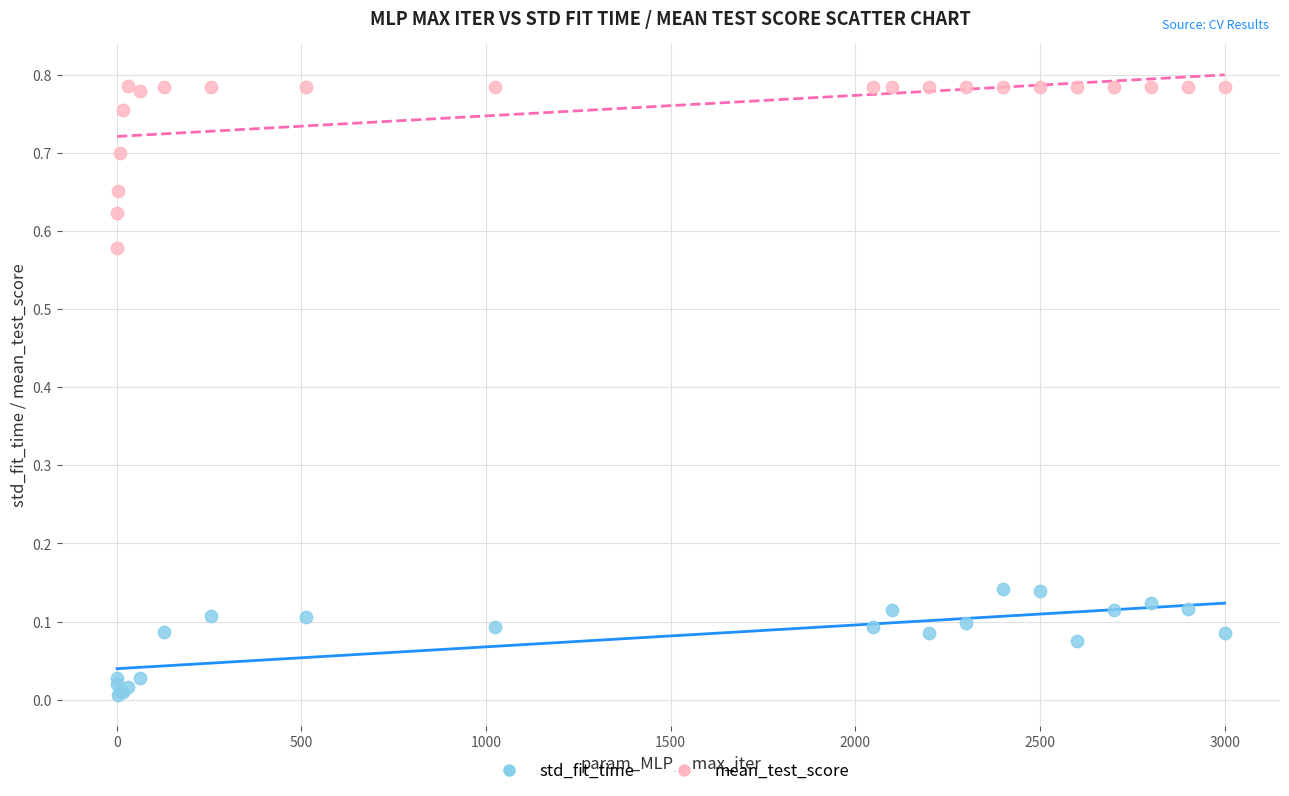

Which series reaches the maximum Y coordinate?

mean_test_score